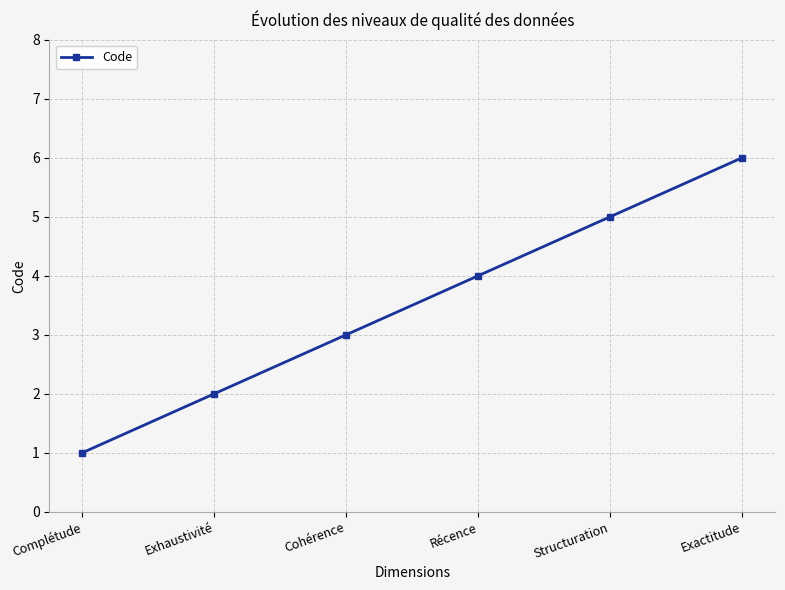

Which has a higher value, Récence or Exhaustivité?

Récence